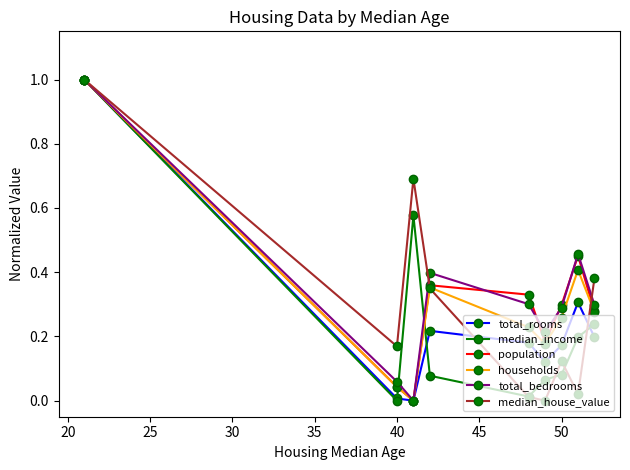

In total_rooms, how many points are higher than both neighbors (excluding endpoints)?

2